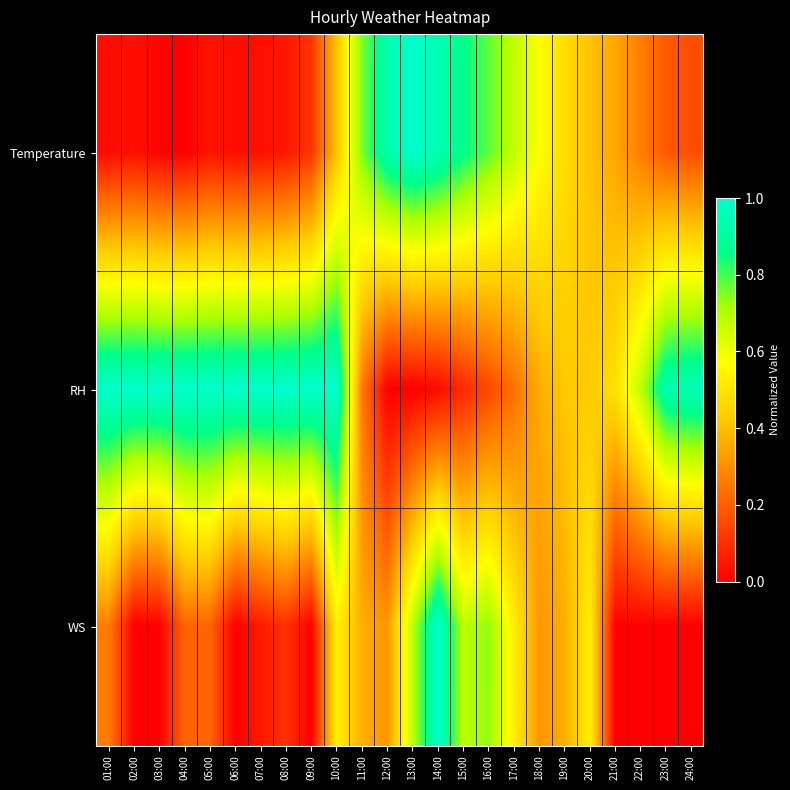

At 07:00, list the series in order from largest to smallest.

RH, WS, Temperature